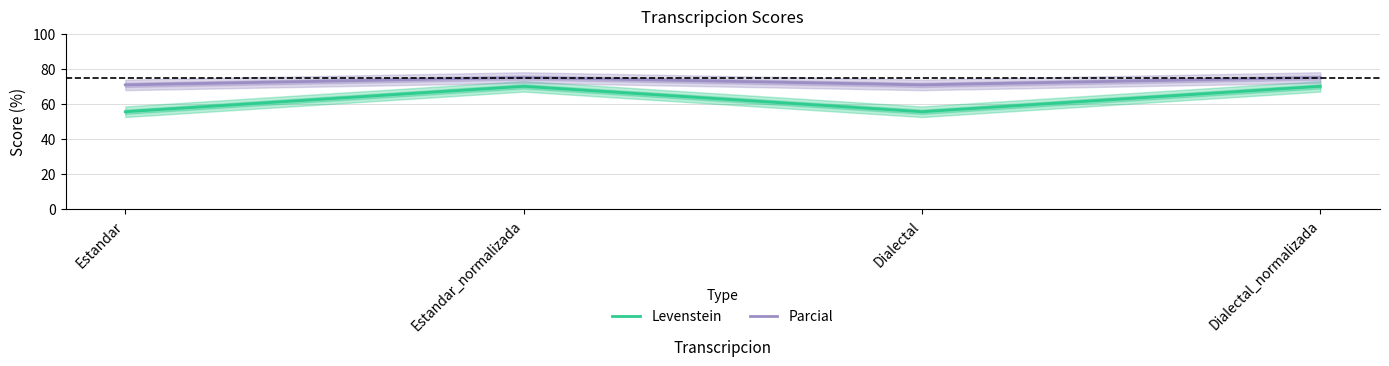

Count the Parcial values in the range 70 to 75.

4